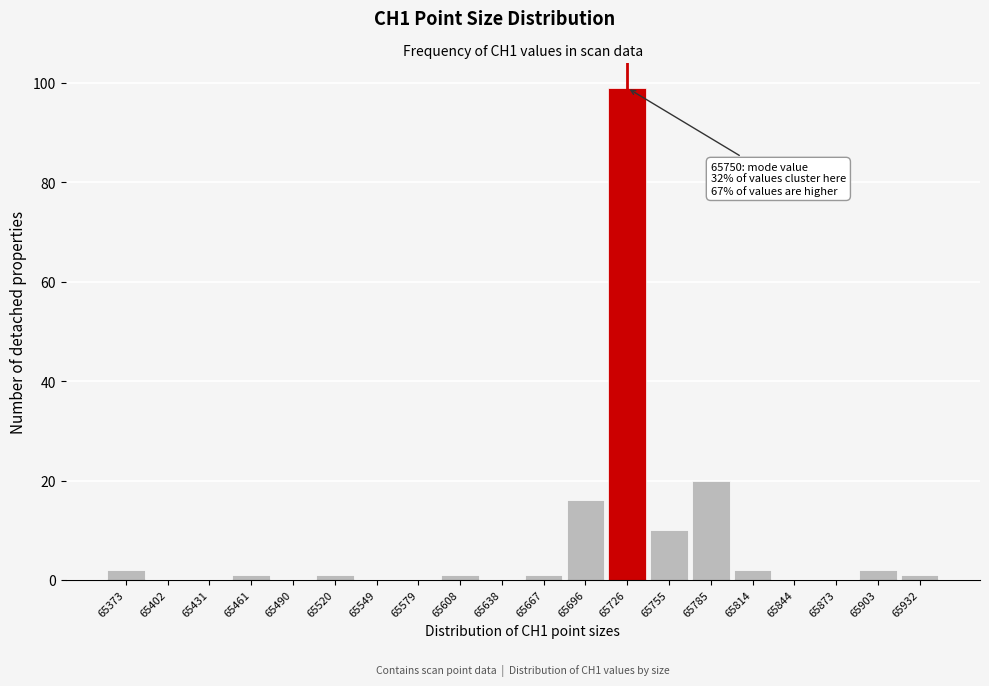

Reading left to right, what are all the values shown in this chart?

65373=2	65402=0	65431=0	65461=1	65490=0	65520=1	65549=0	65579=0	65608=1	65638=0	65667=1	65696=16	65726=99	65755=10	65785=20	65814=2	65844=0	65873=0	65903=2	65932=1